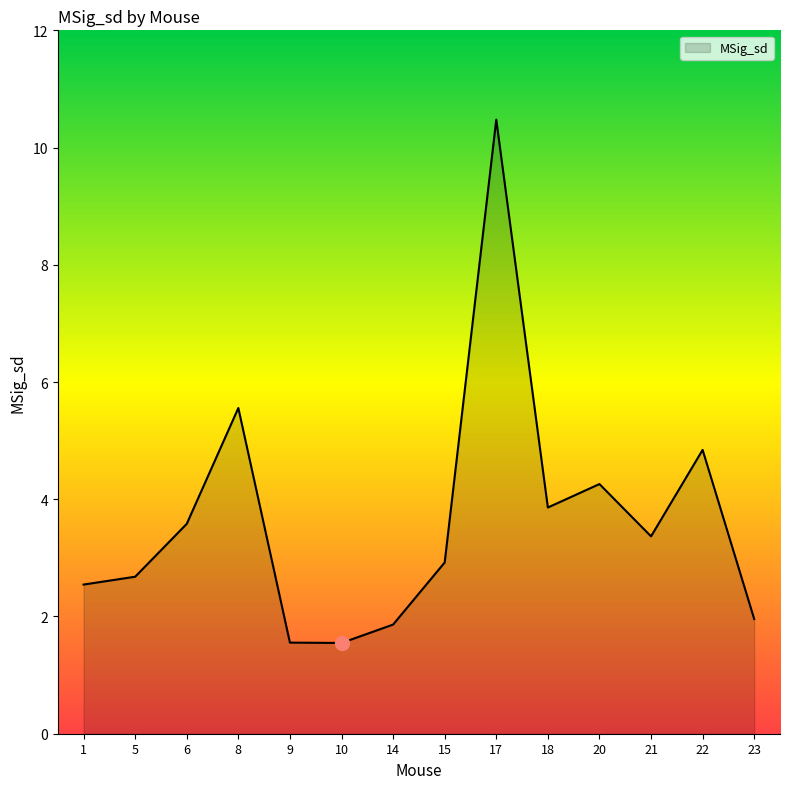

What is the ratio of the value at 18 to the value at 20?

0.9